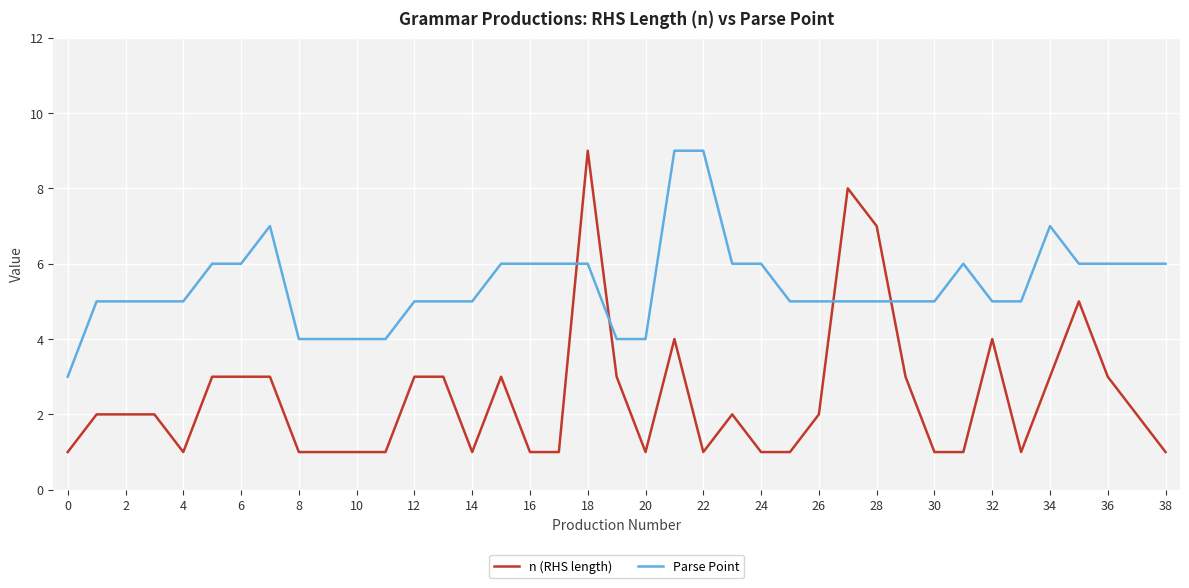

Rank the series by their average value, from lowest to highest.

n (RHS length), Parse Point